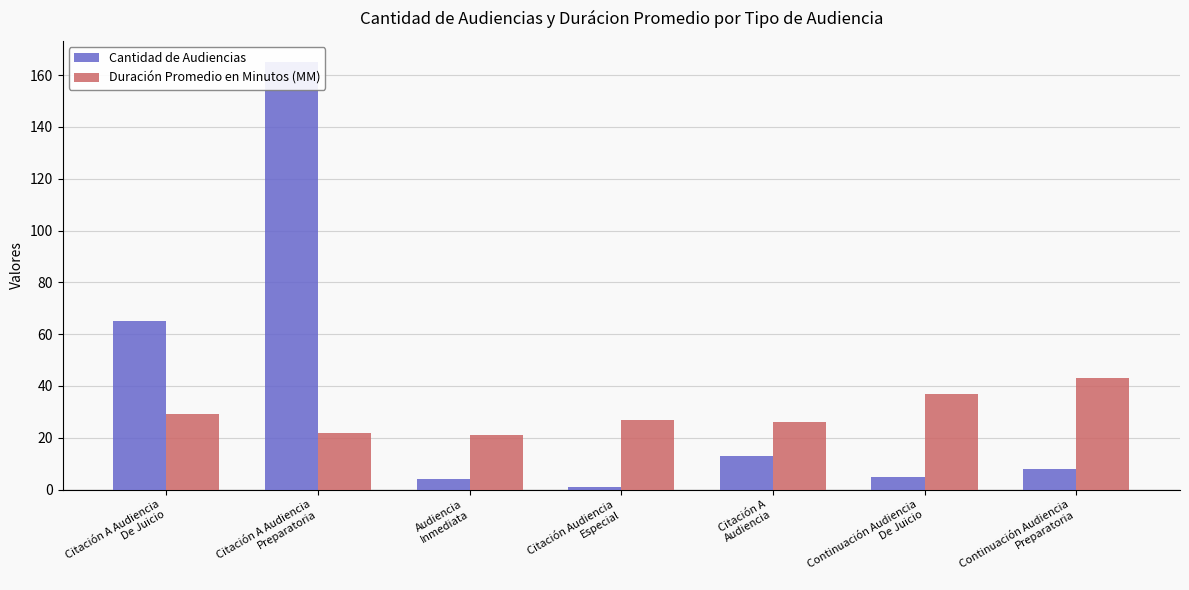

At how many categories does at least one series exceed 38?

3